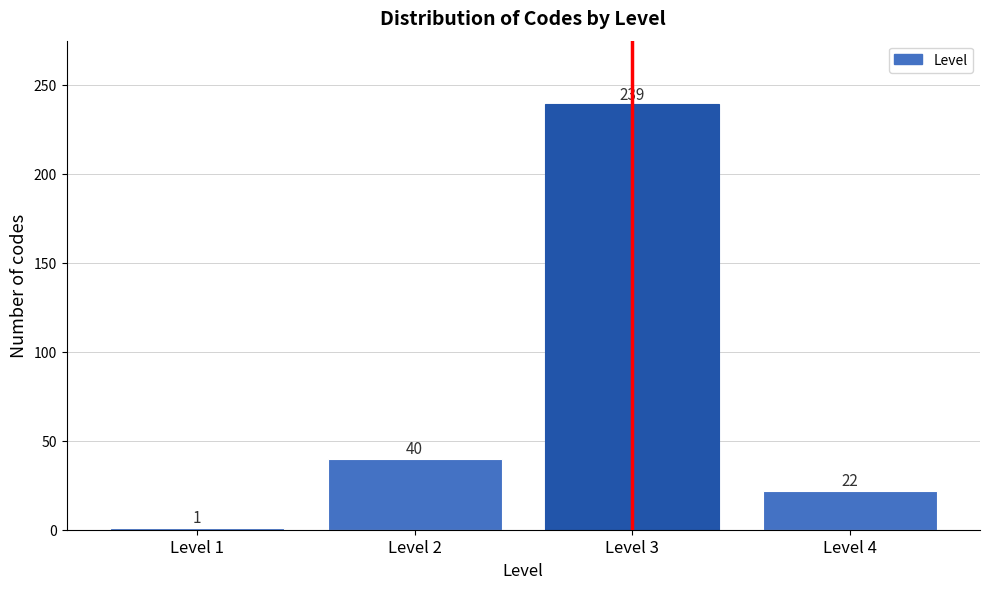

Reading left to right, list all the values displayed in this chart.

Level 1=1	Level 2=40	Level 3=239	Level 4=22